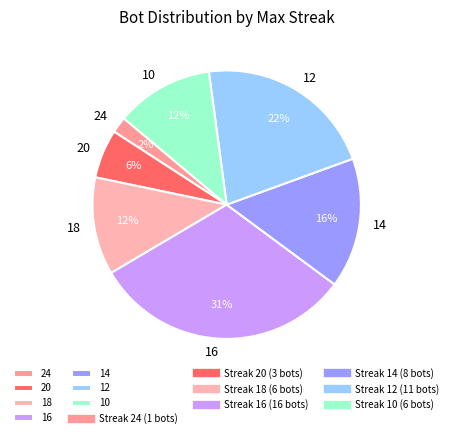

Between 16 and 14, which is larger?

16